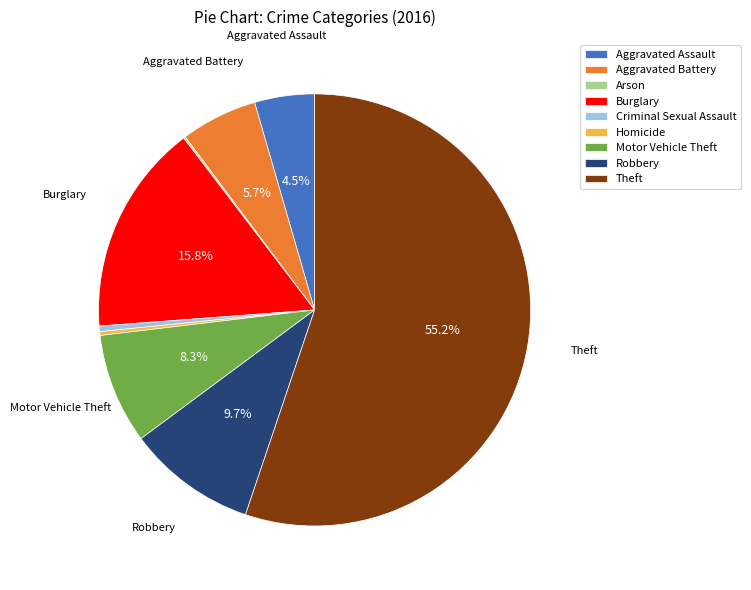

Approximately how many times larger is the value at Burglary compared to Homicide?

56.5